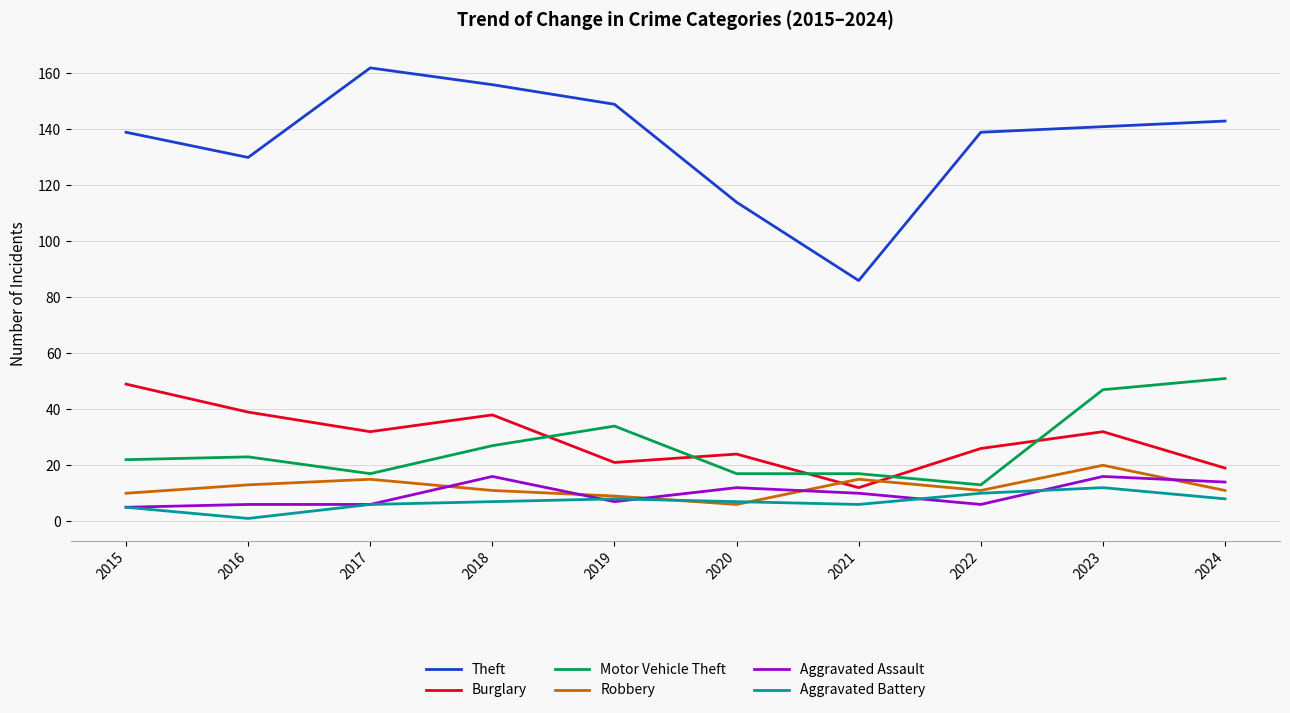

Does the chart have visible grid lines?

Yes